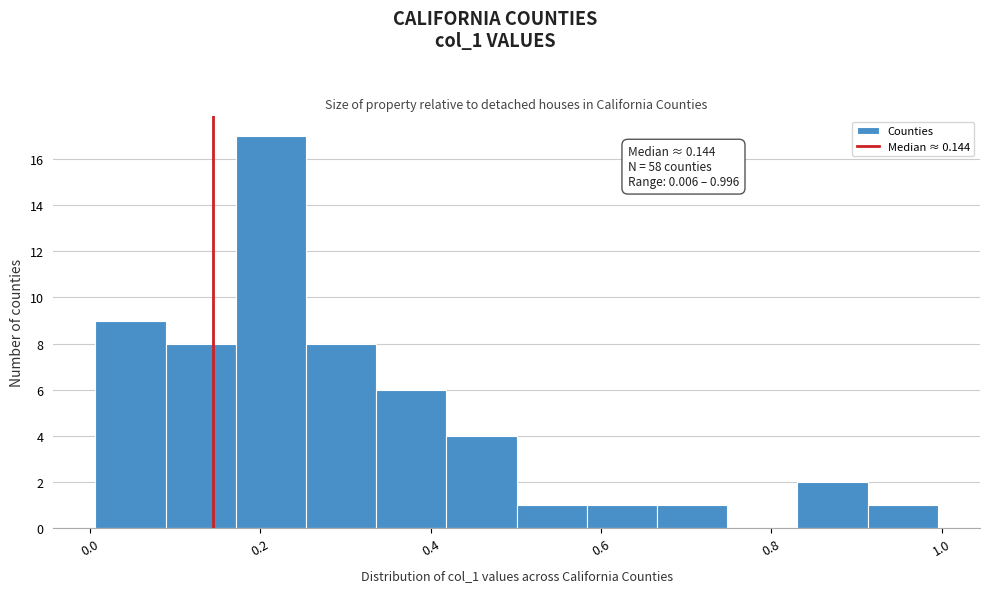

Which range on the x-axis has the tallest bar?

0.18 to 0.26